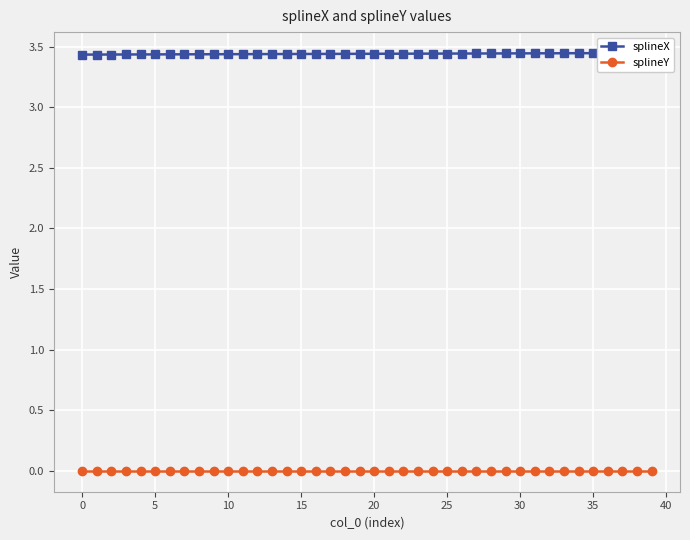

The splineX series shows 3.4 at 35. True or false?

True